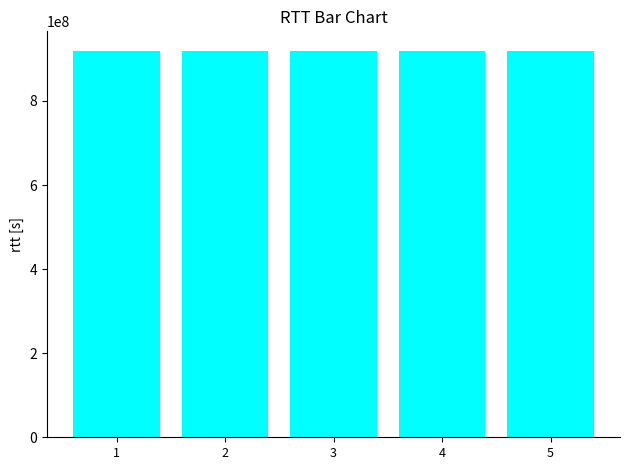

What is the value of the 3rd bar from the left?

919570698